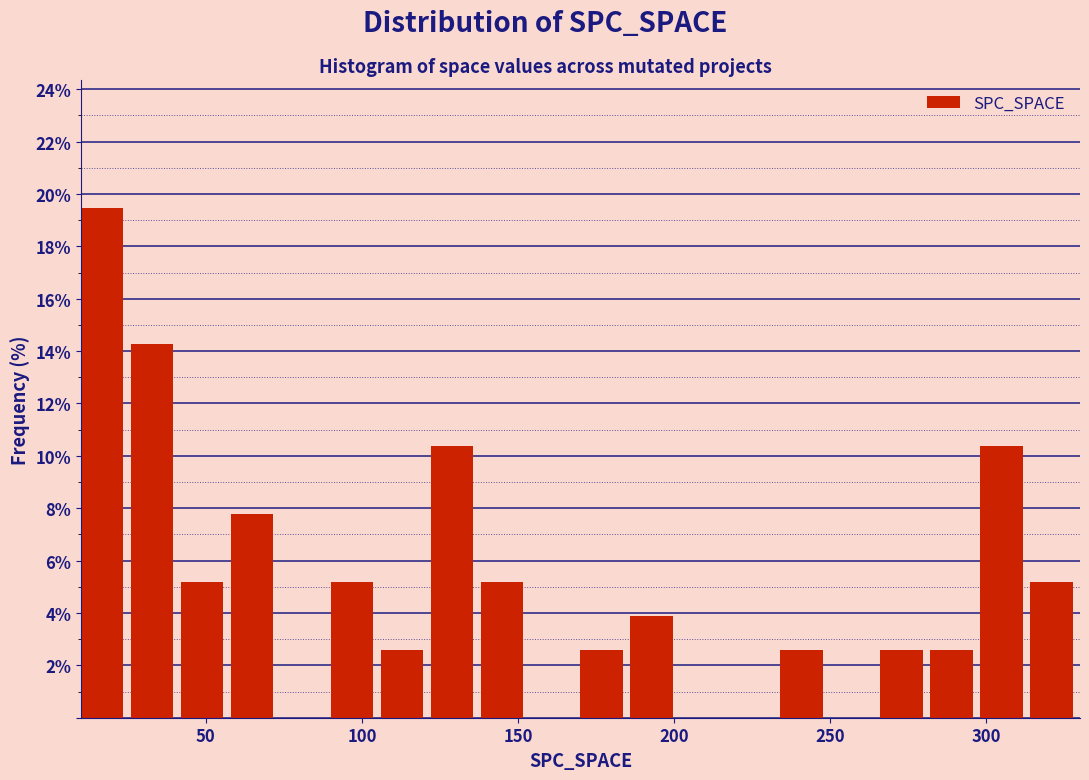

Read against the x-axis, roughly where is the centre of the tallest bar?

15